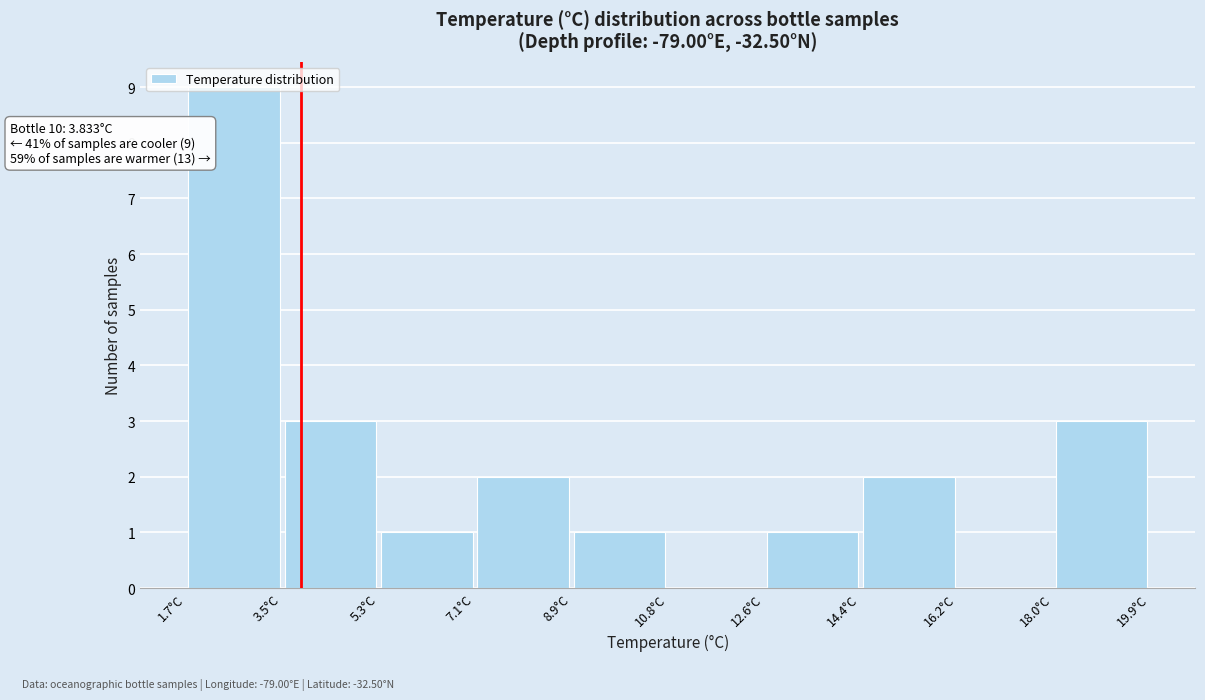

Which range on the x-axis has the tallest bar?

1.6 to 3.4